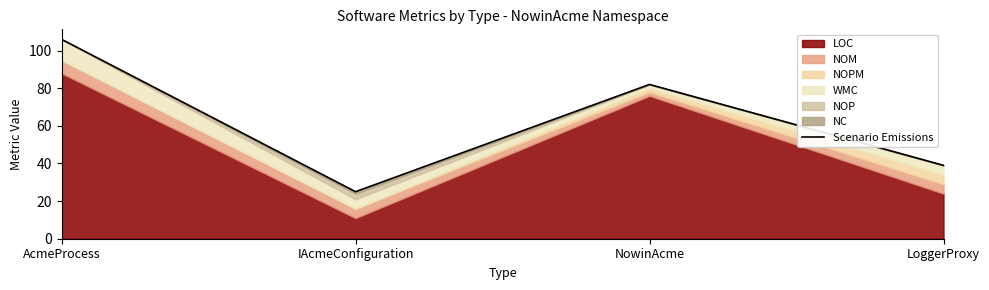

Approximately how many times larger is the value at IAcmeConfiguration compared to AcmeProcess?

0.2